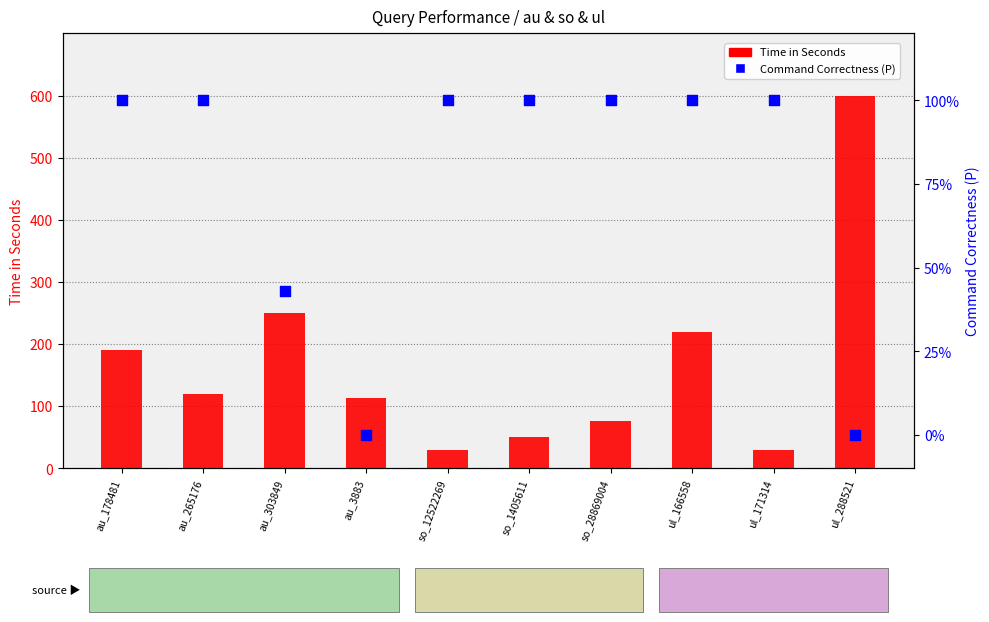

Which series has the largest Y range (max minus min)?

Time in Seconds